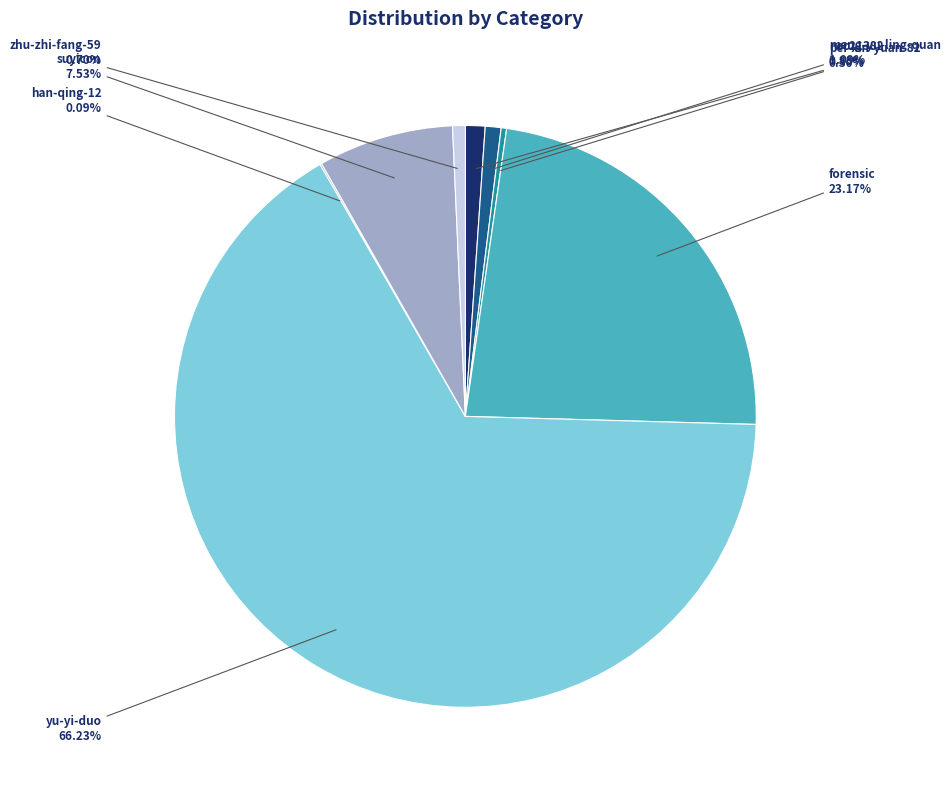

The yu-yi-duo slice represents 66% of the pie. True or false?

True